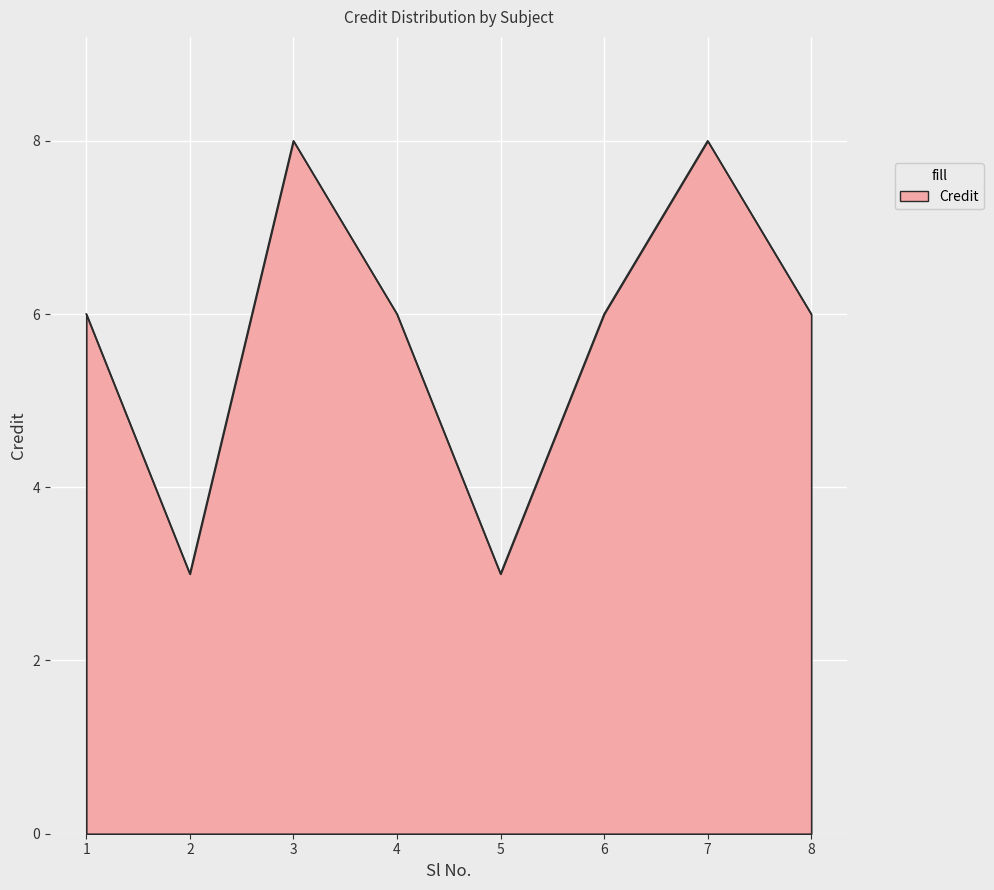

The chart shows a value of 3 at 5. True or false?

True